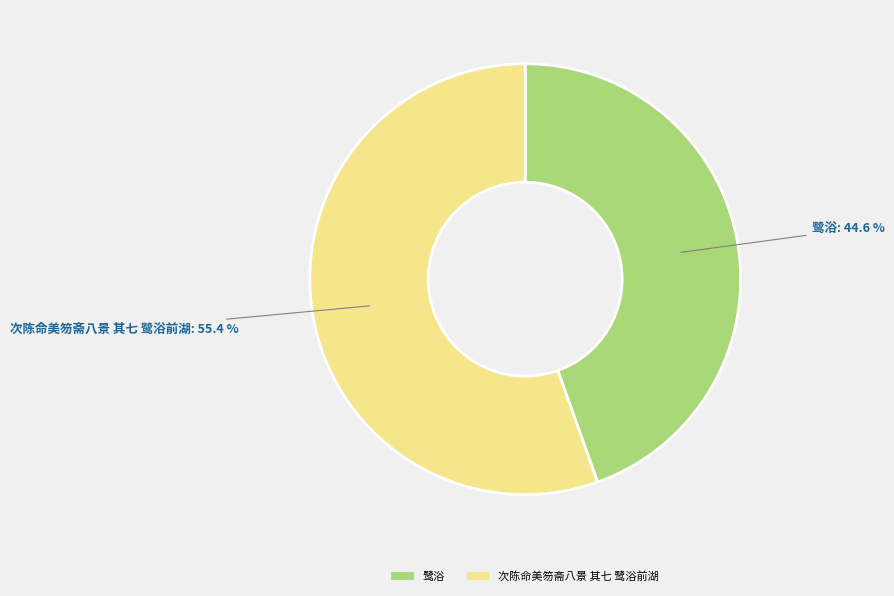

What portion of the pie excludes 鹭浴?

55.4%